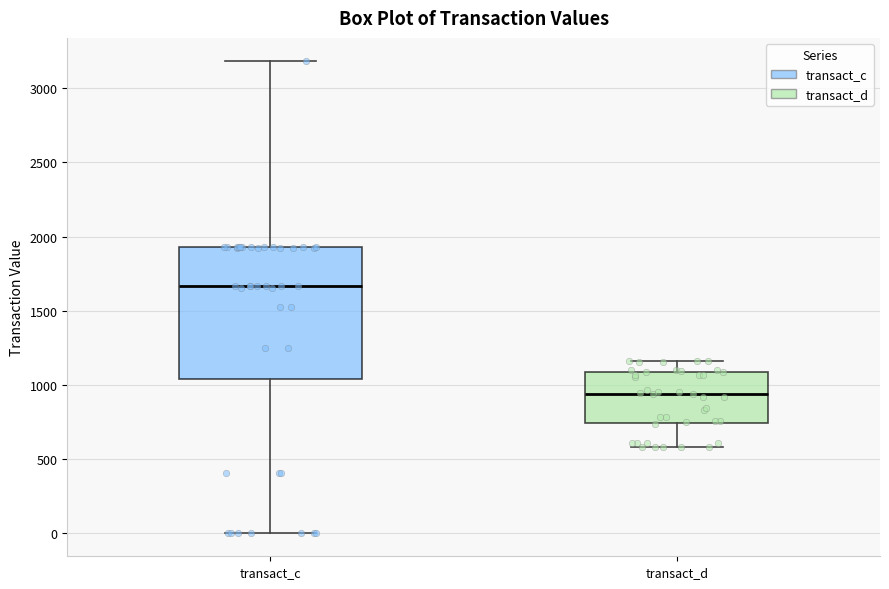

Reading left to right, transcribe this box plot: for each box, give where its median line is, the range the box spans, and where its two whiskers end, as read against the y-axis. The values are not printed on the chart, so give them approximately, as read against the axis.

transact_c: median 1650, box 1050 to 1950, whiskers 0 to 3200
transact_d: median 950, box 750 to 1100, whiskers 600 to 1150